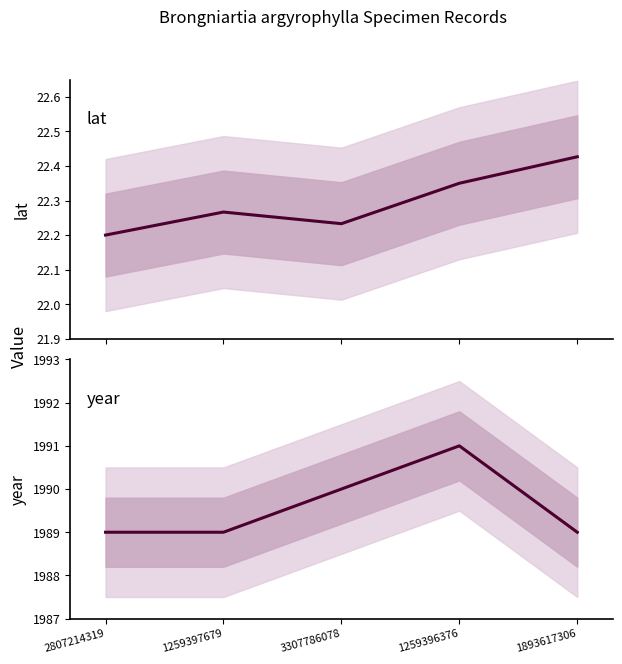

What position from the right is 1259396376?

2